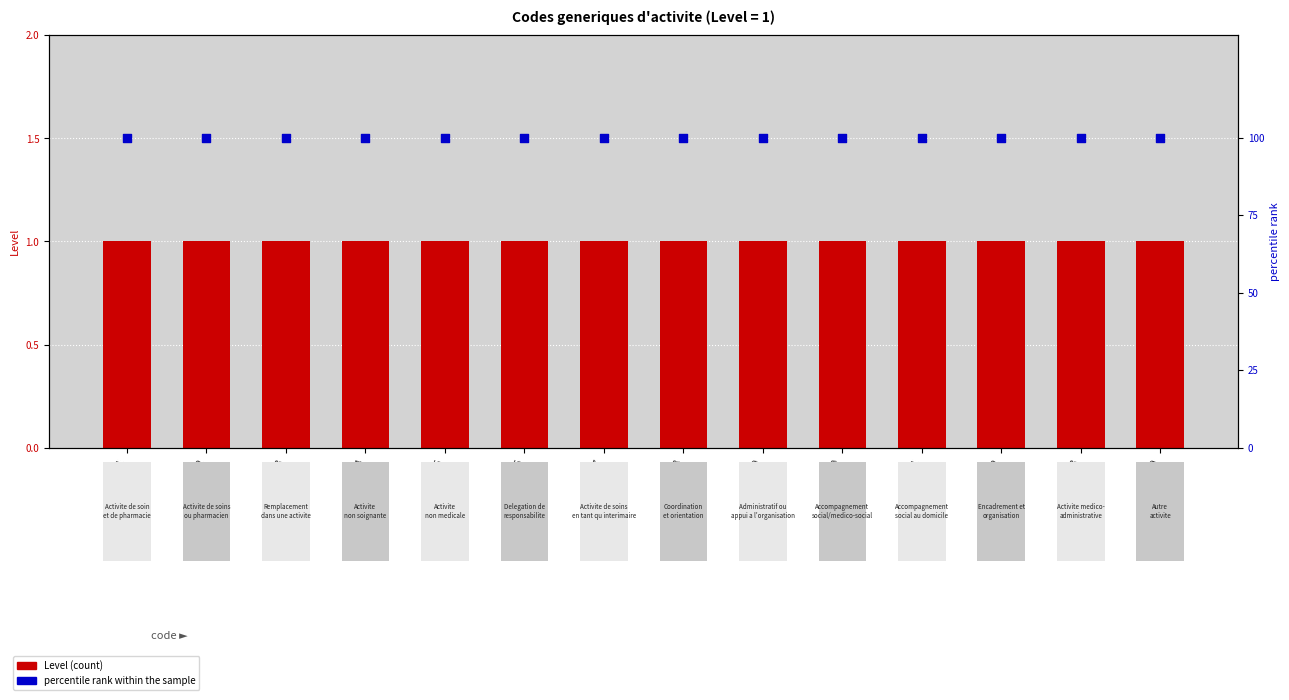

At which category is the sum across all series the highest?

GENR01